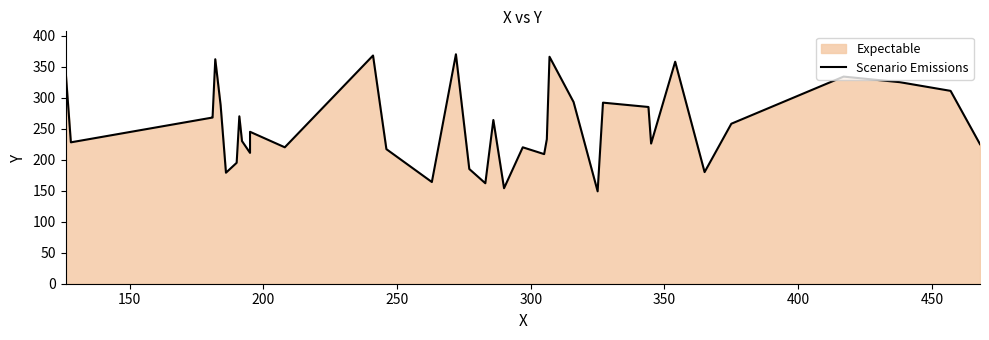

How many categories are shown in the chart?

37